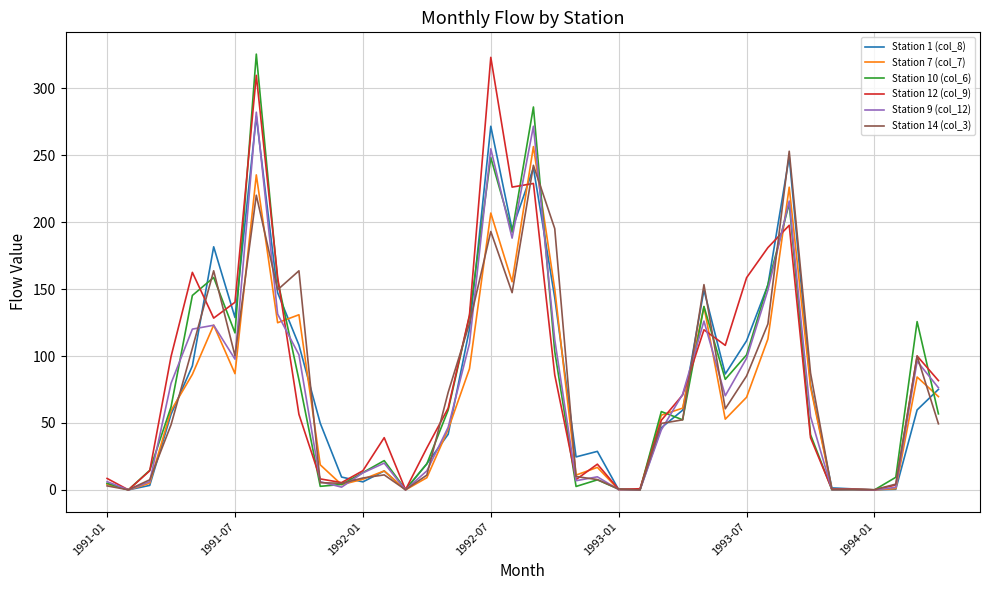

What is the highest value of the Station 12 (col_9) series?

323.1